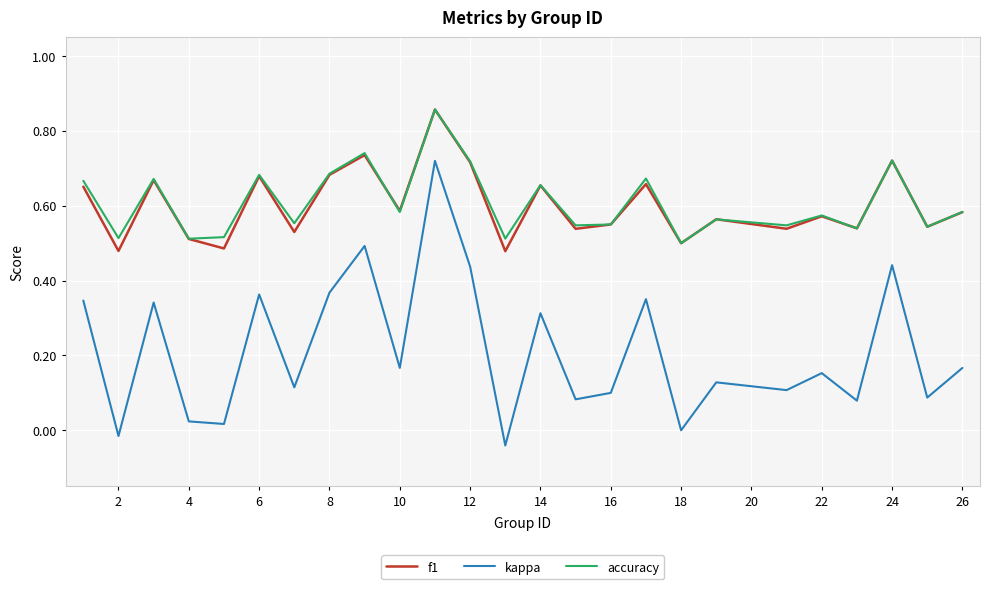

True or false: accuracy and kappa cross at least once.

False